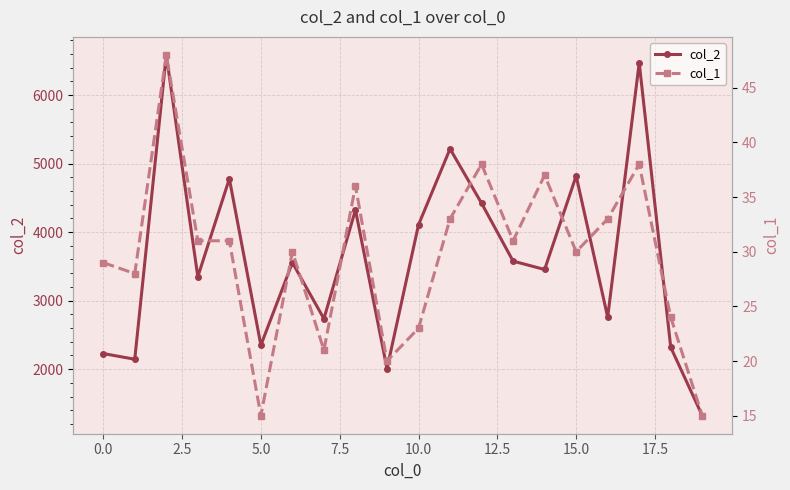

True or false: col_2 has more than 0 interior local peaks.

True